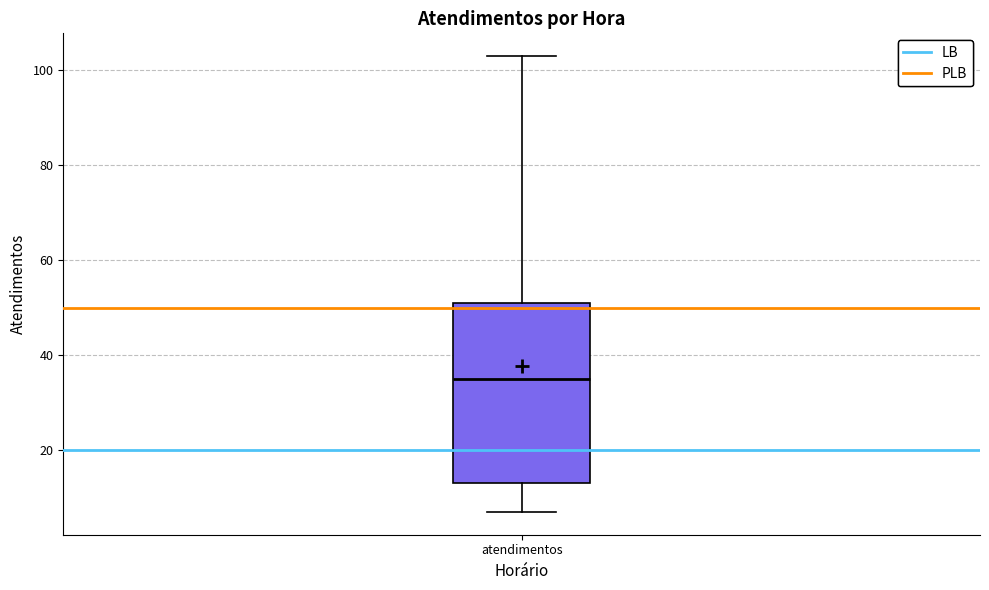

Transcribe this box plot: give where the median line is, the range the box spans, and where the two whiskers end, as read against the y-axis. The values are not printed on the chart, so give them approximately, as read against the axis.

median 36, box 14 to 52, whiskers 8 to 104